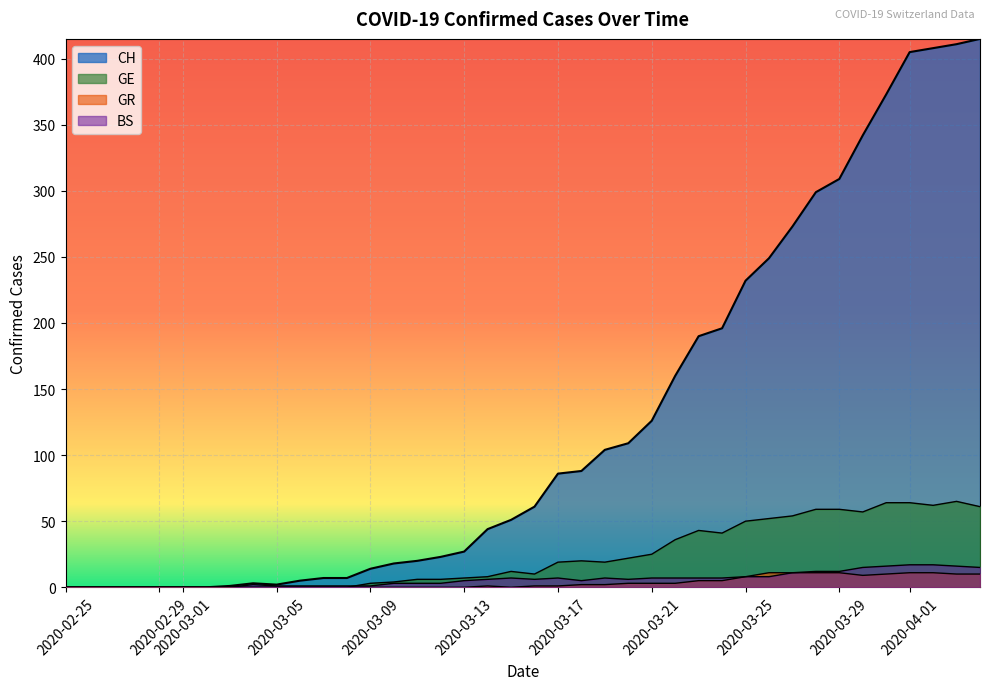

True or false: GR has more than 0 interior local peaks.

True